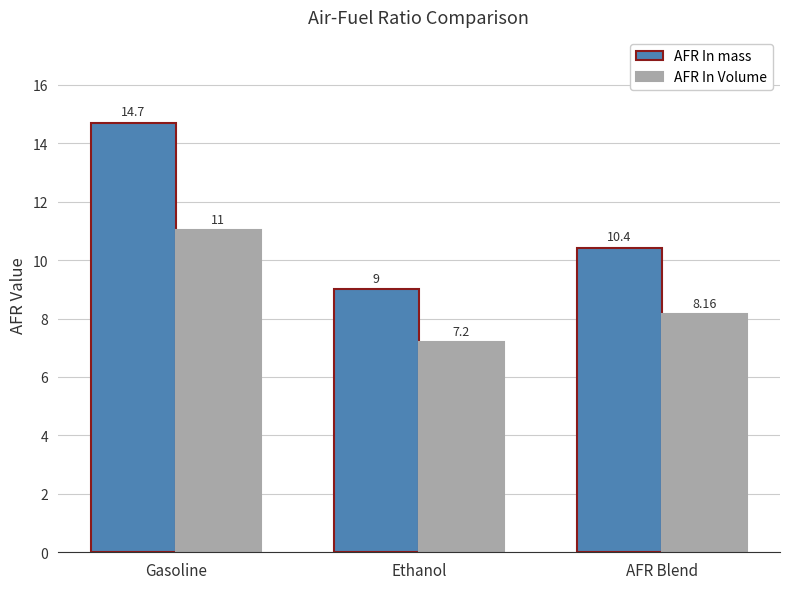

Which series has the largest total across all categories?

AFR In mass